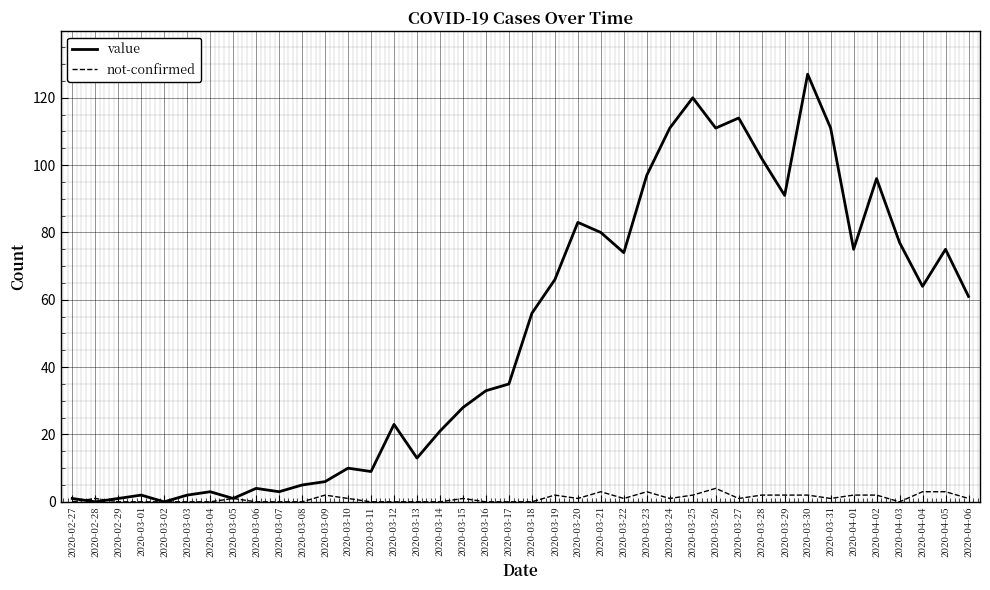

What is the difference between the highest and lowest values at 2020-03-08?

5